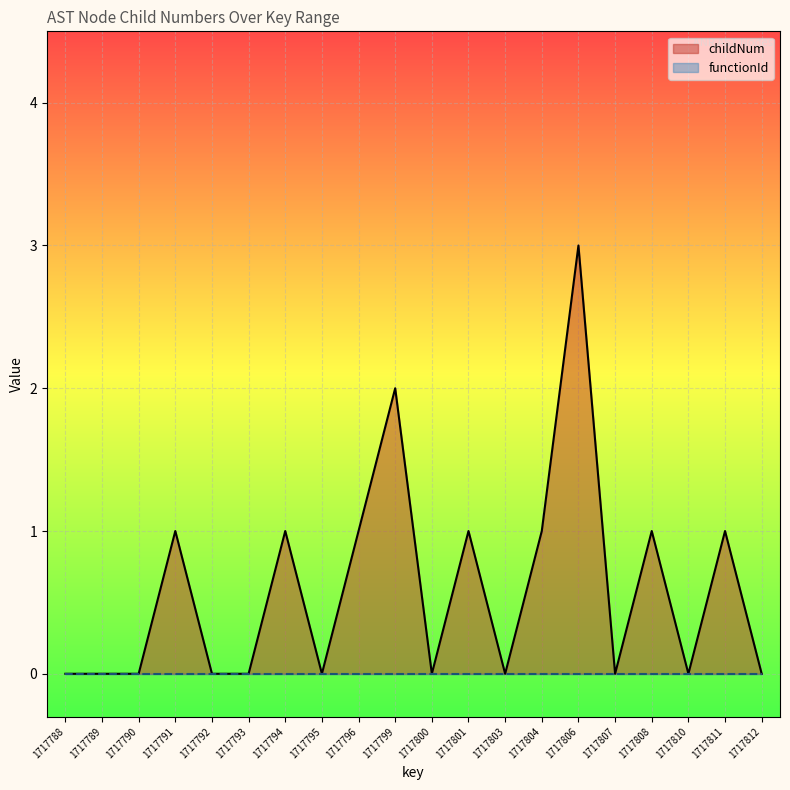

How many lines are shown in the chart?

2